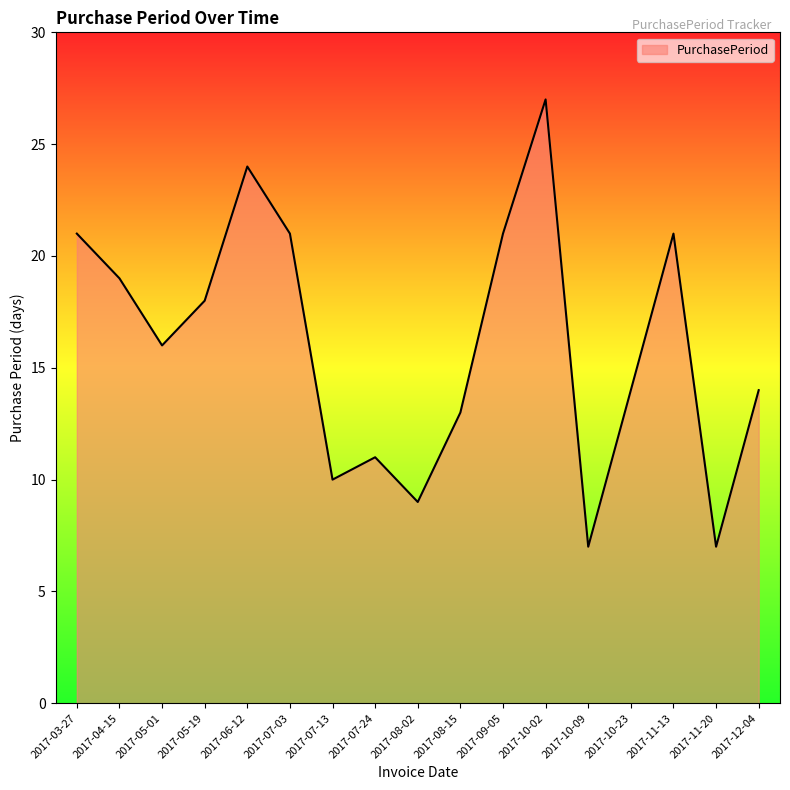

True or false: the data shows 3 at 2017-08-02.

False